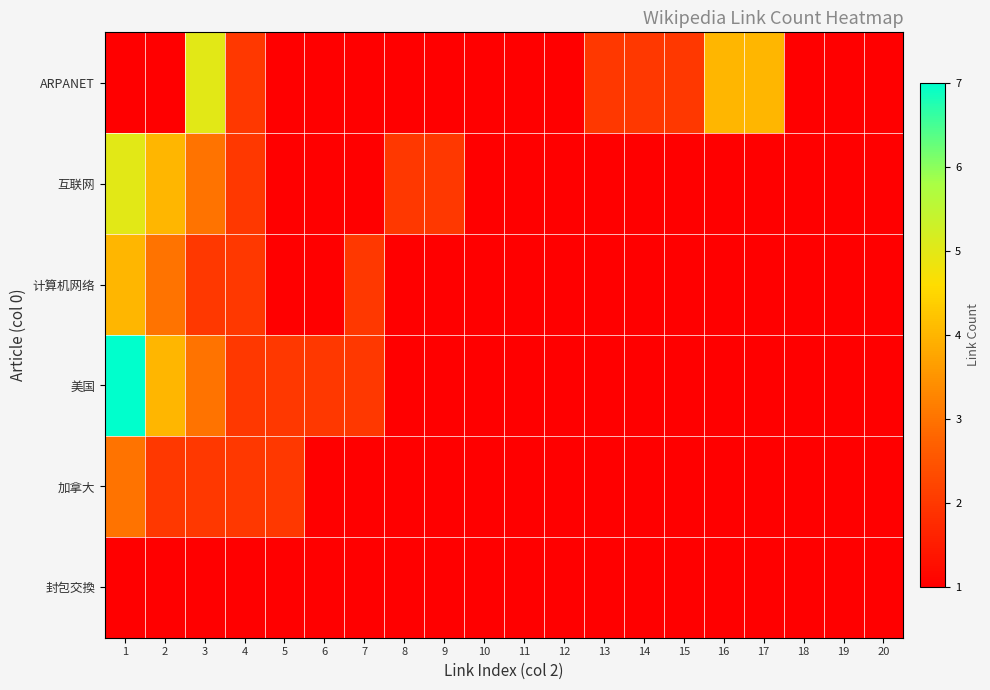

What is the maximum value shown in the chart?

7